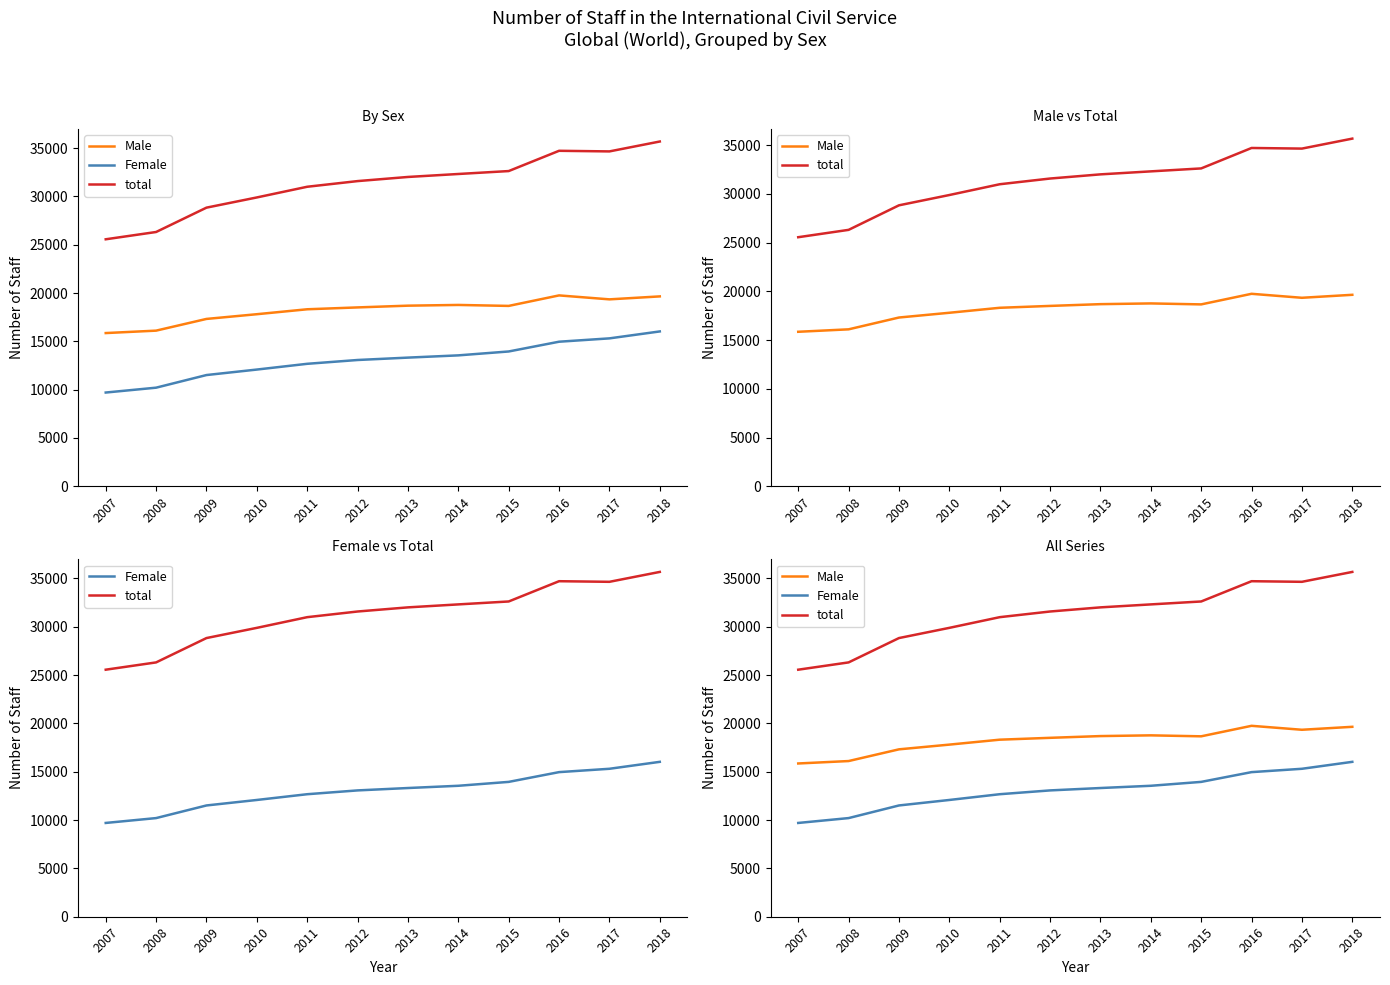

What is the value of the Male point at the 10th from the left?

19755